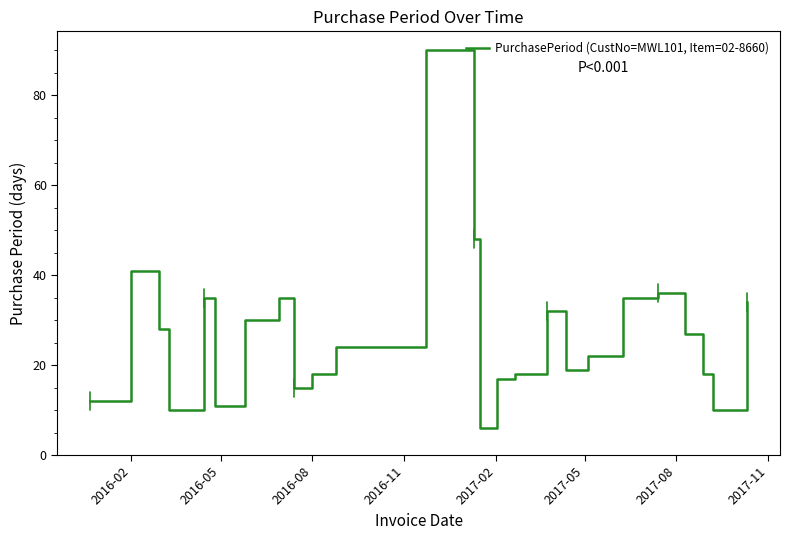

What is the greatest value displayed?

90